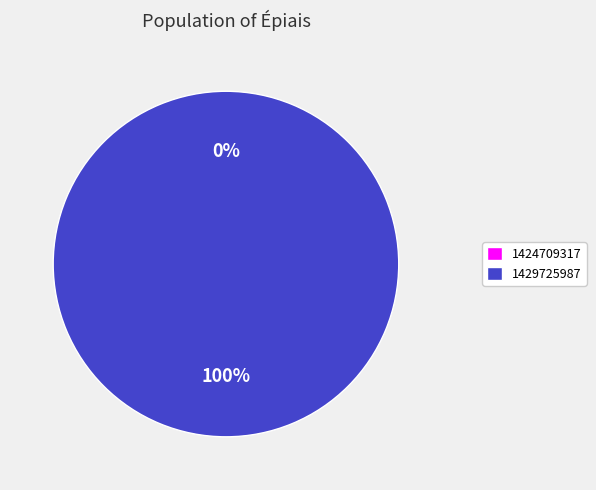

Rank the categories by value from lowest to highest.

1424709317, 1429725987